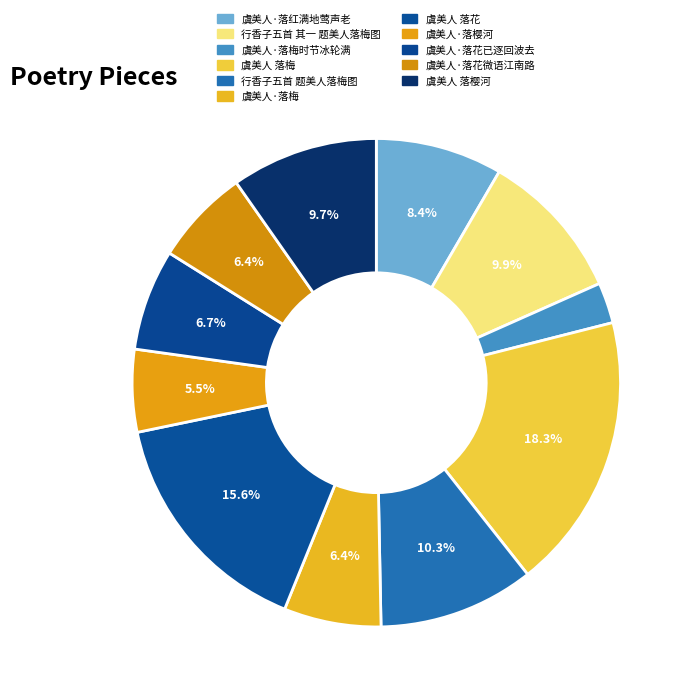

What percentage is the 虞美人·落梅时节冰轮满 slice, to the nearest percent?

3%